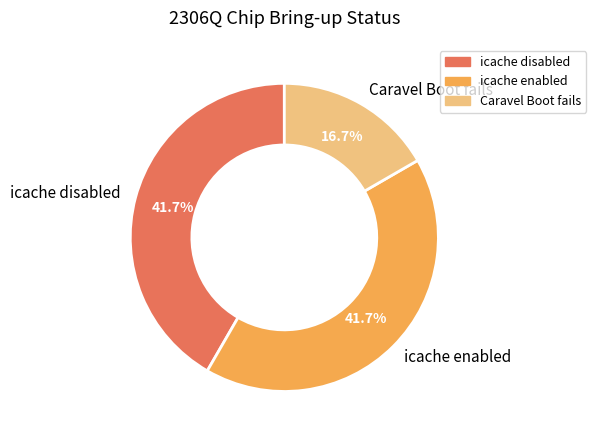

Which slice is the smallest?

Caravel Boot fails